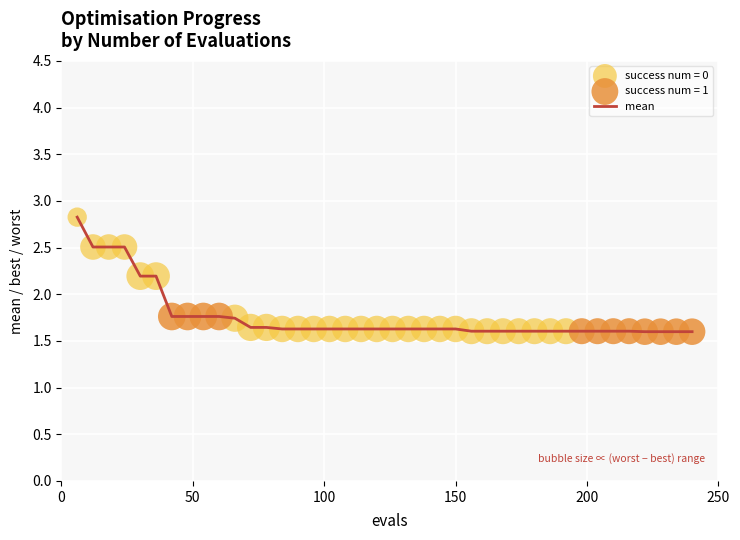

What is the smallest value displayed?

1.6